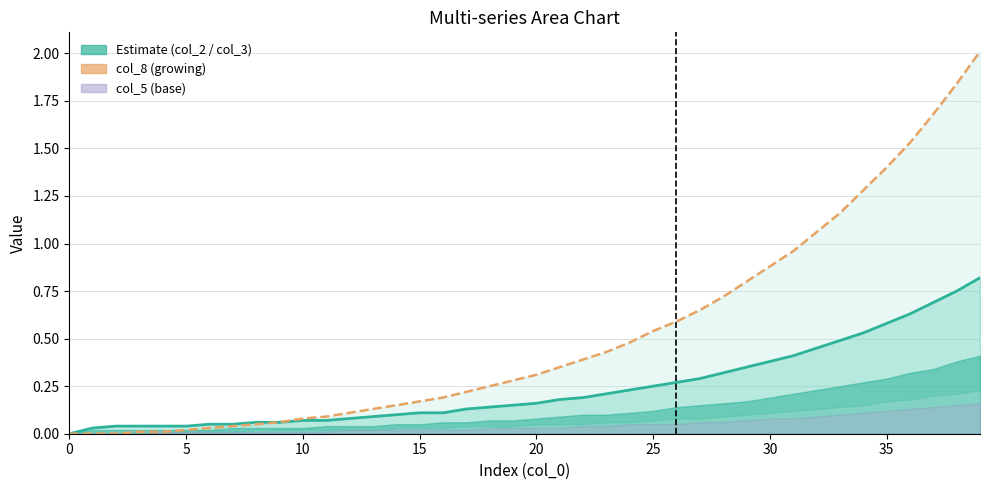

How many data points in col_2 are above 0?

39